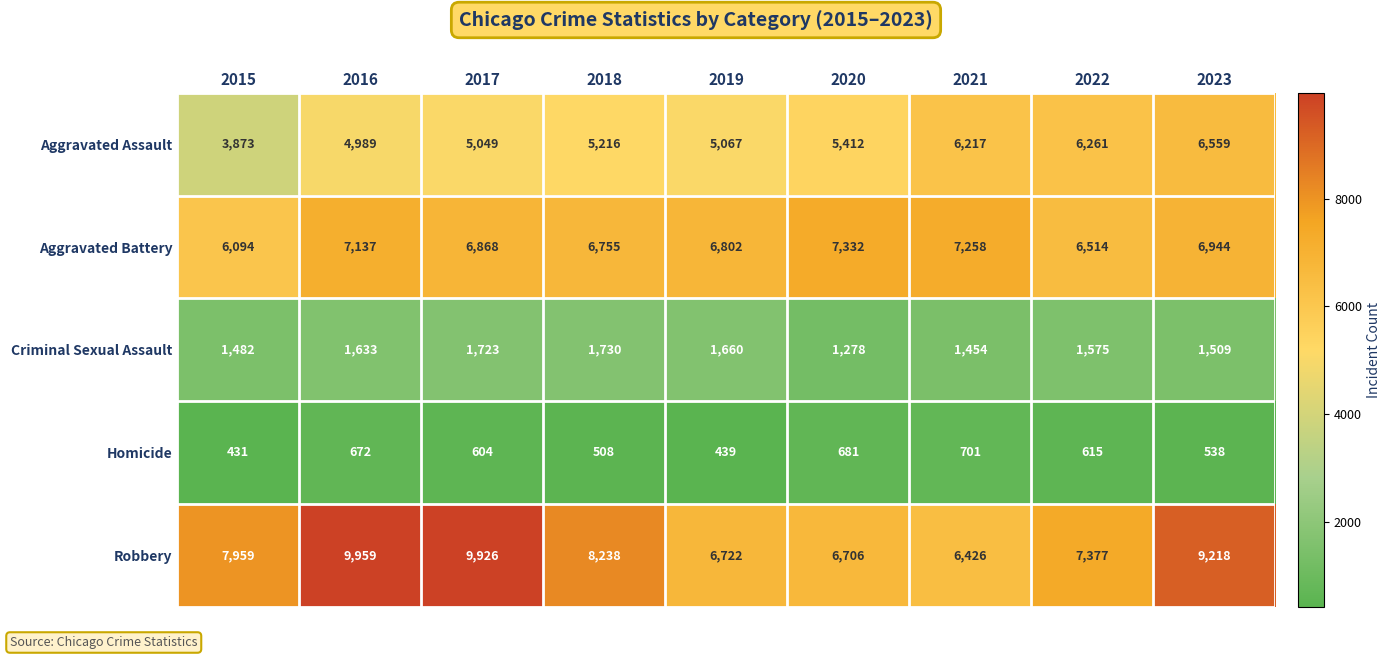

At how many categories does at least one series exceed 9922?

2